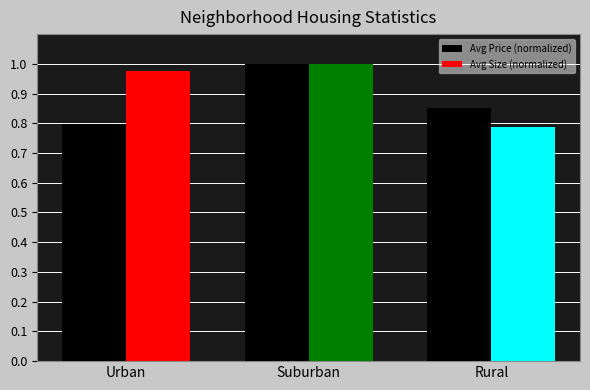

Which series has the largest total across all categories?

Avg Size (normalized)